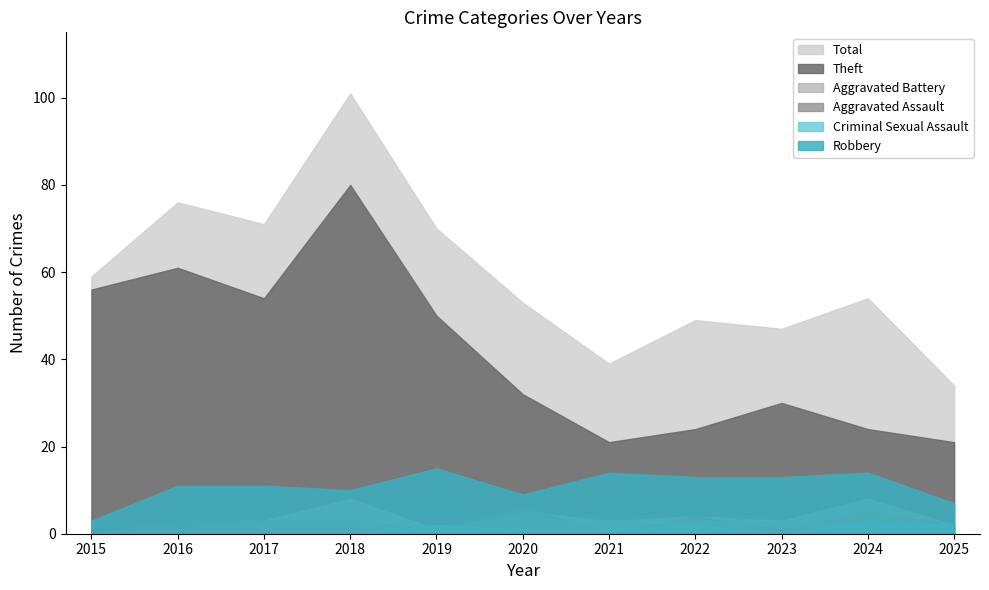

Which label corresponds to the smallest value in the chart?

2015